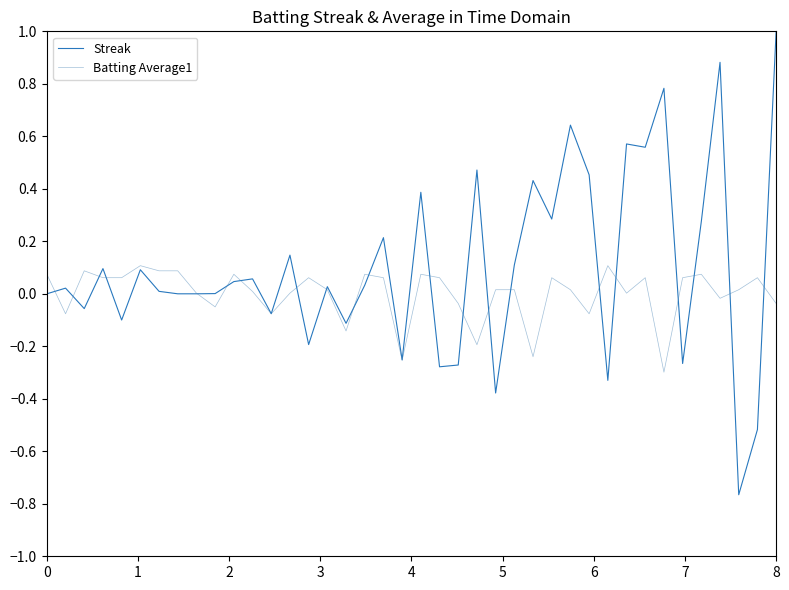

Does the chart have visible grid lines?

No